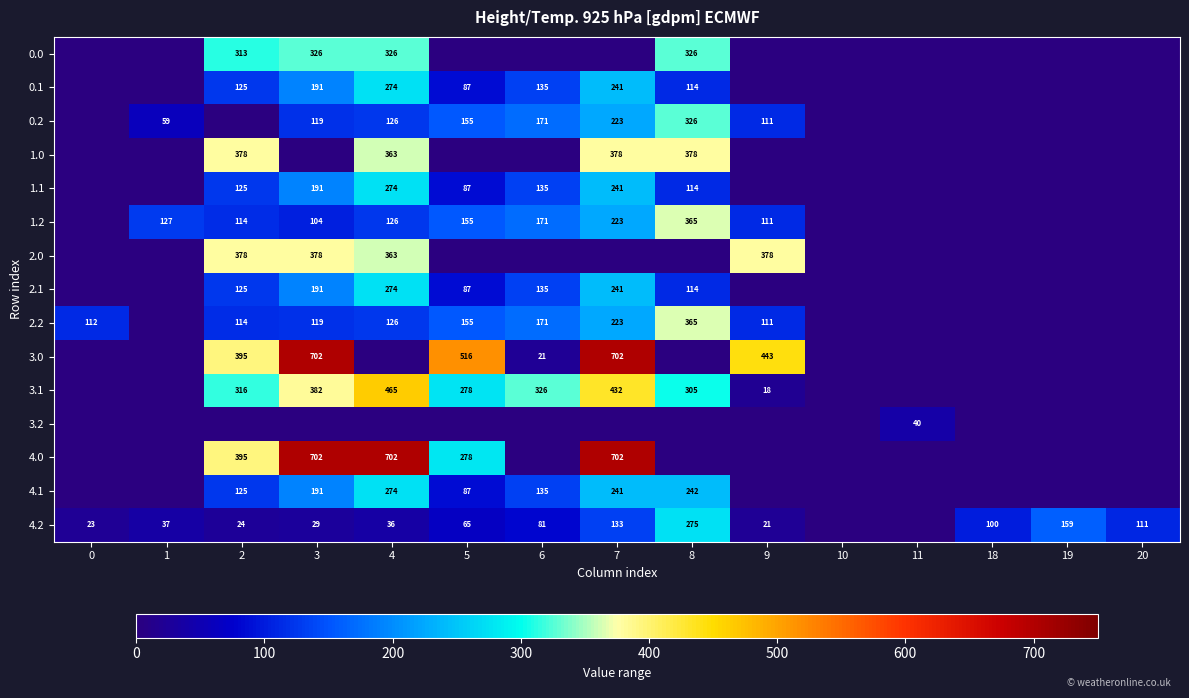

True or false: 2.2 has a value of 126 at 4.

True